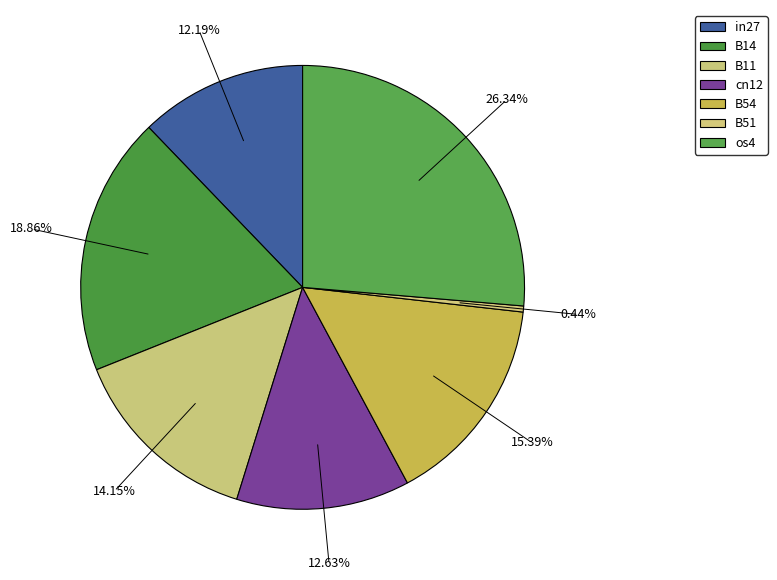

How many segments does this pie chart have?

7